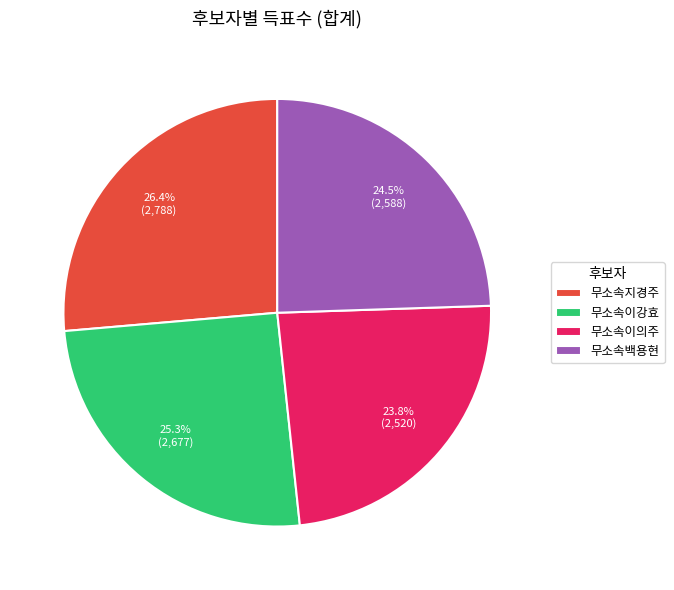

What is the ratio of the value at 무소속이강효 to the value at 무소속이의주?

1.1